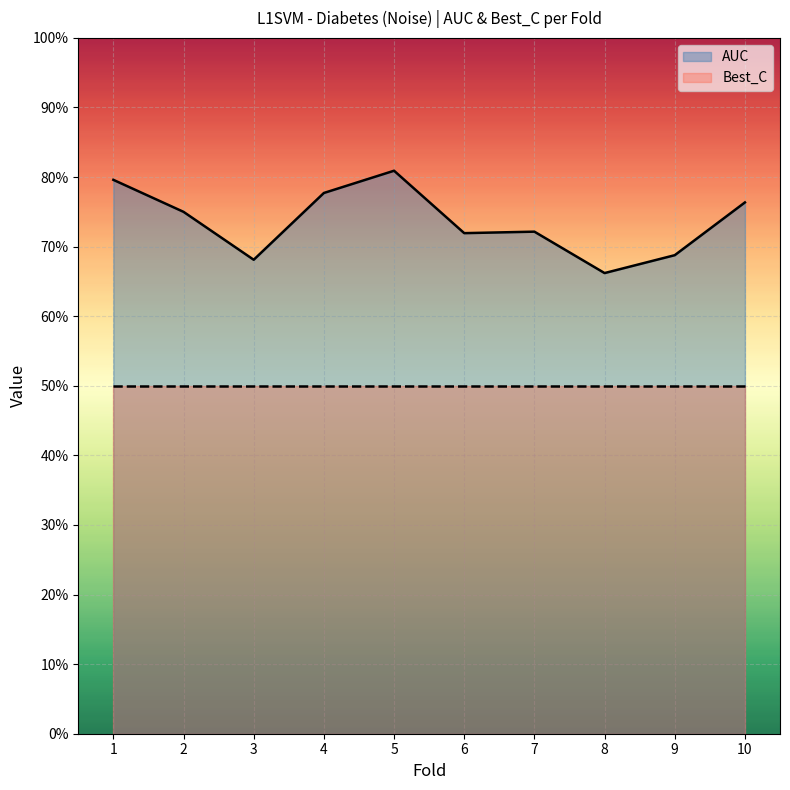

Reading left to right, extract all data points from this chart.

0.8	0.8	0.7	0.8	0.8	0.7	0.7	0.7	0.7	0.8